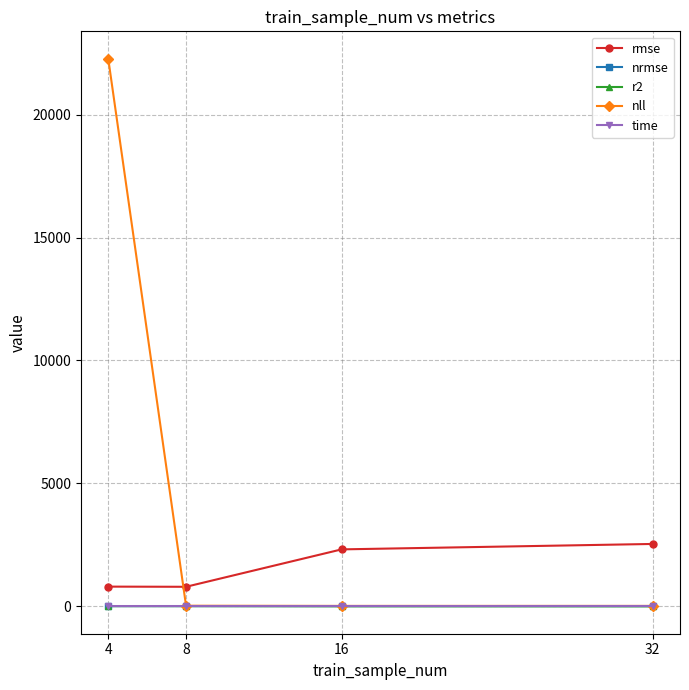

Which series has the largest total across all categories?

nll